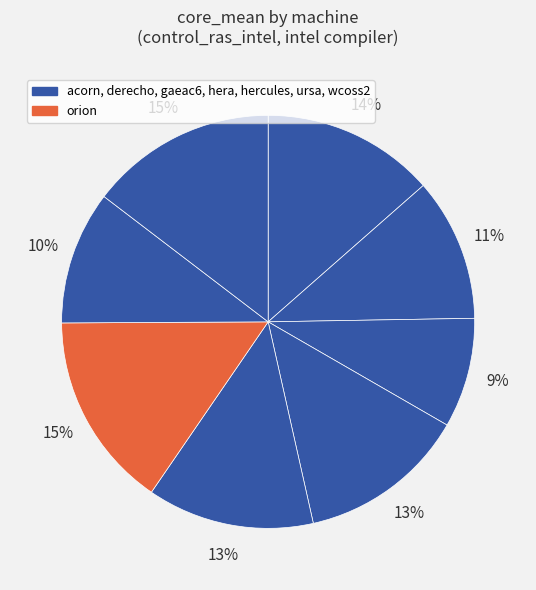

Which slice is the smallest?

gaeac6